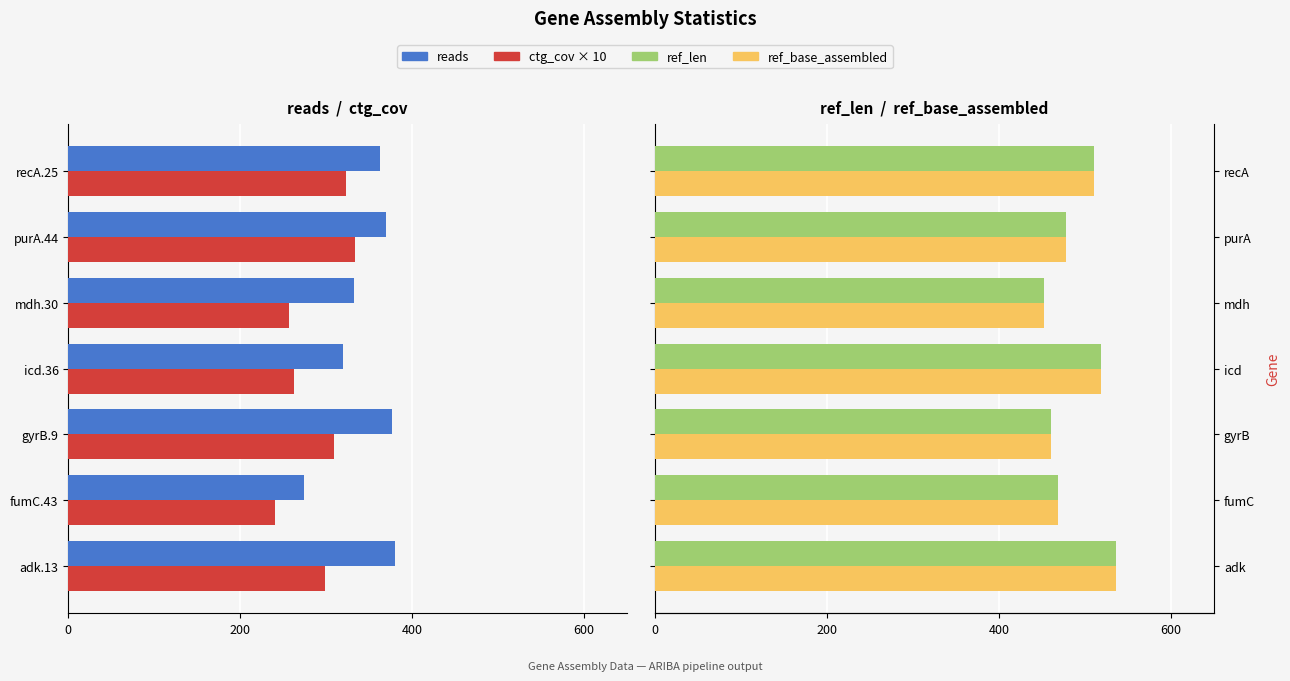

What is the sum of all ref_base_assembled values?

3423